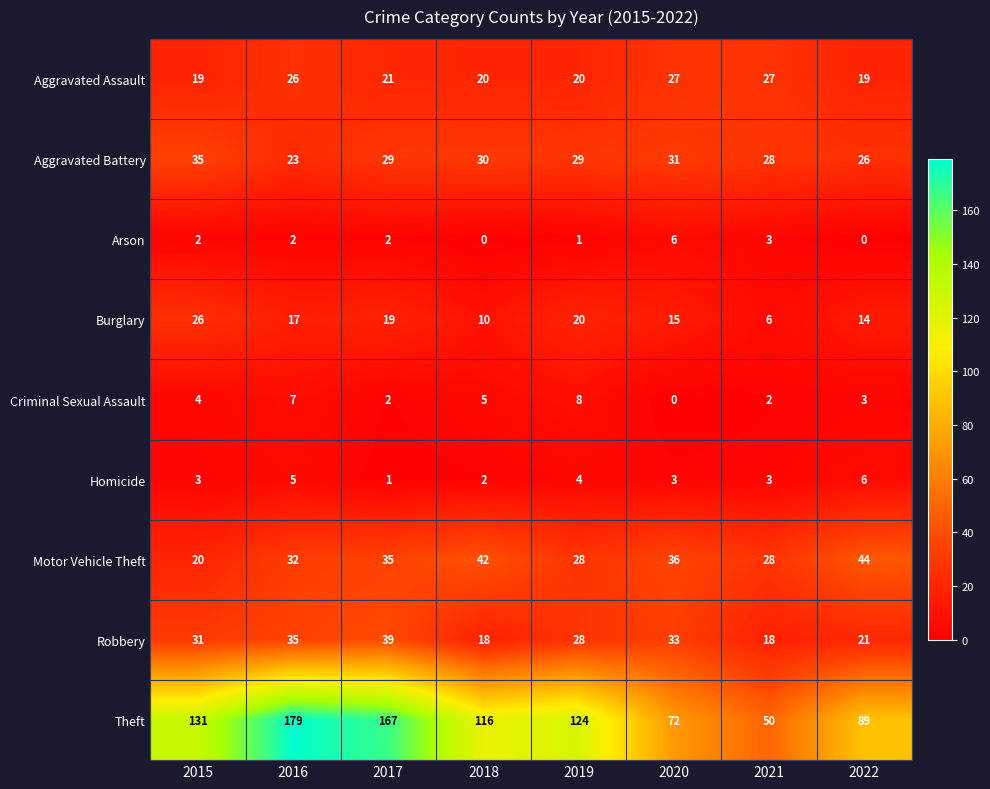

Where does the Aggravated Battery series first go above 29?

2015